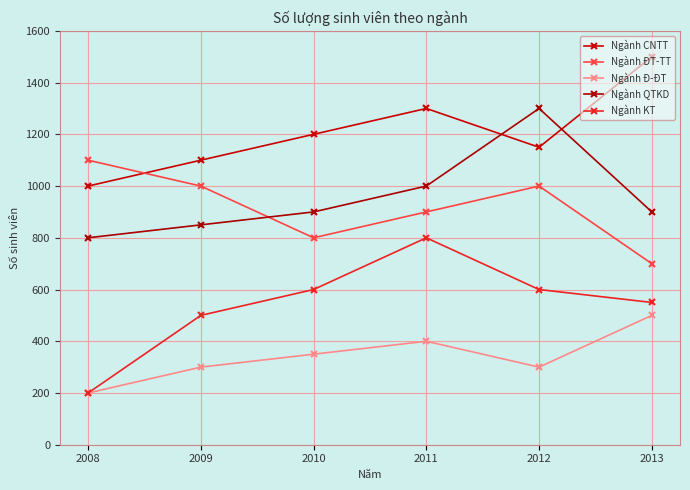

List the labels in order of Ngành ĐT-TT value, smallest first.

2013, 2010, 2011, 2009, 2012, 2008